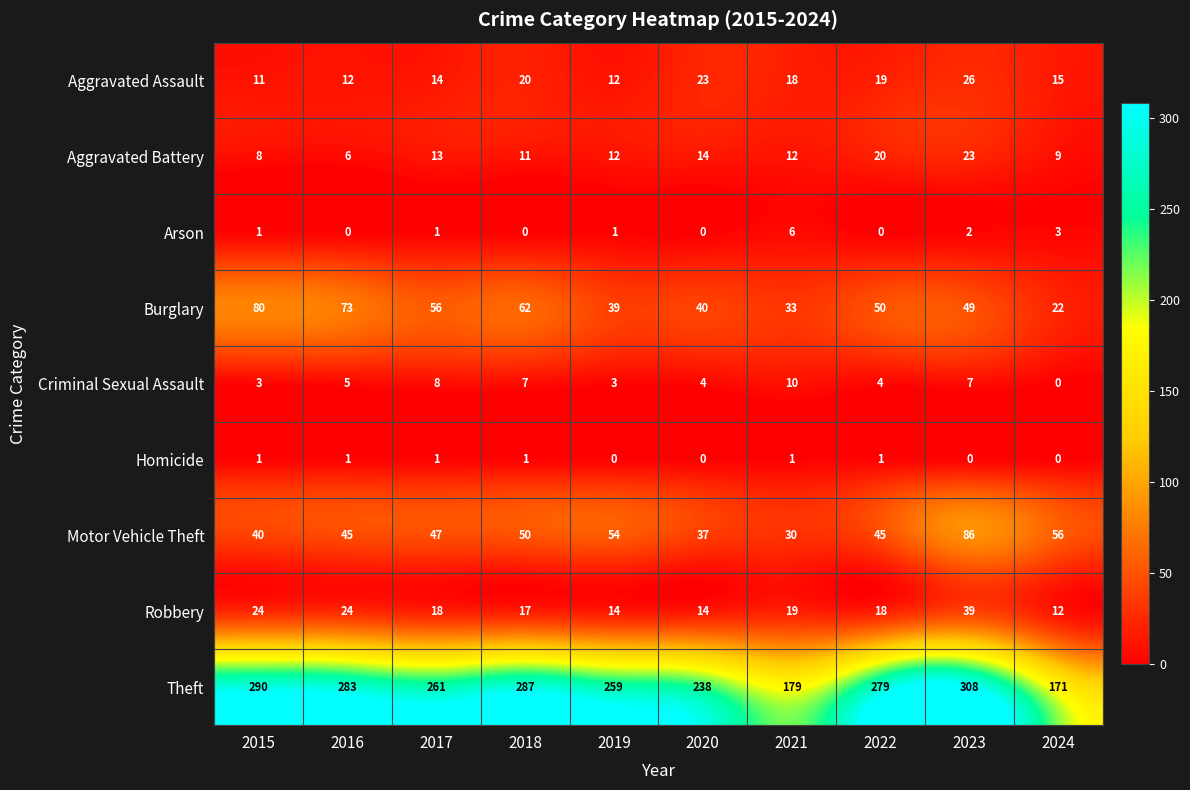

Which series changed the most between 2020 and 2022?

Theft